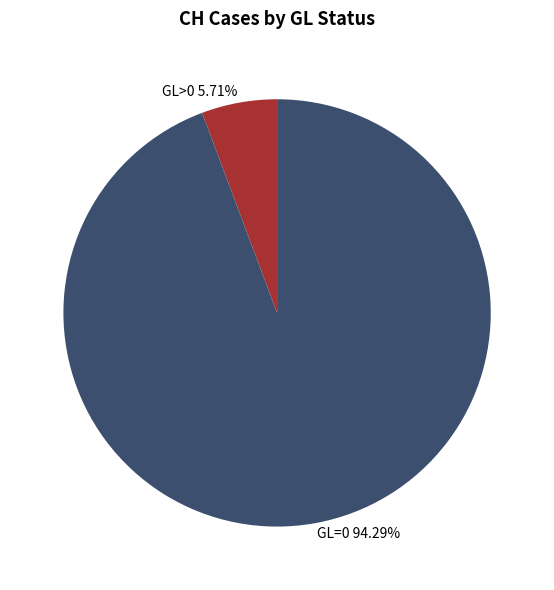

Combined, do GL=0 94.29% and GL>0 5.71% account for over 50%?

Yes